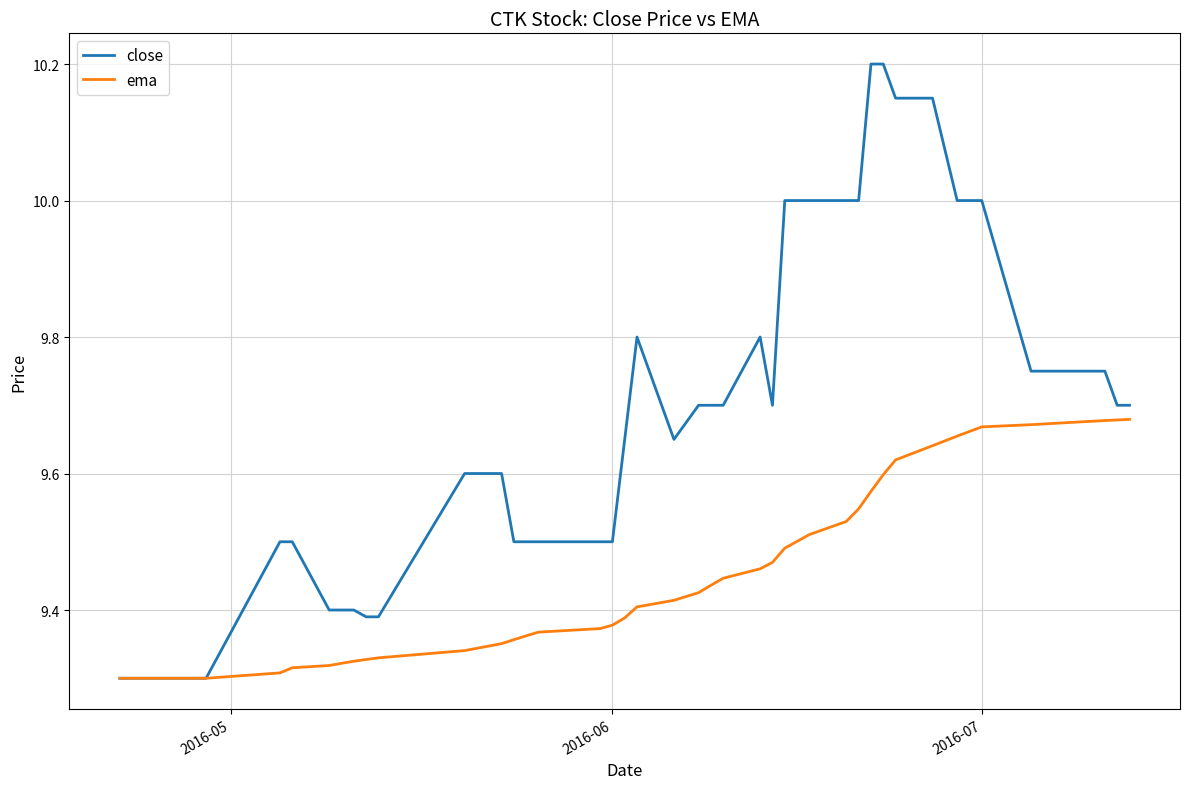

Rank the series by their average value, from lowest to highest.

ema, close